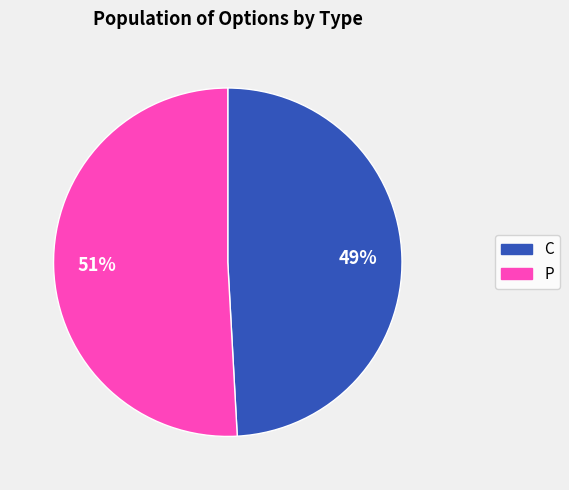

Rank the categories by value from lowest to highest.

C, P